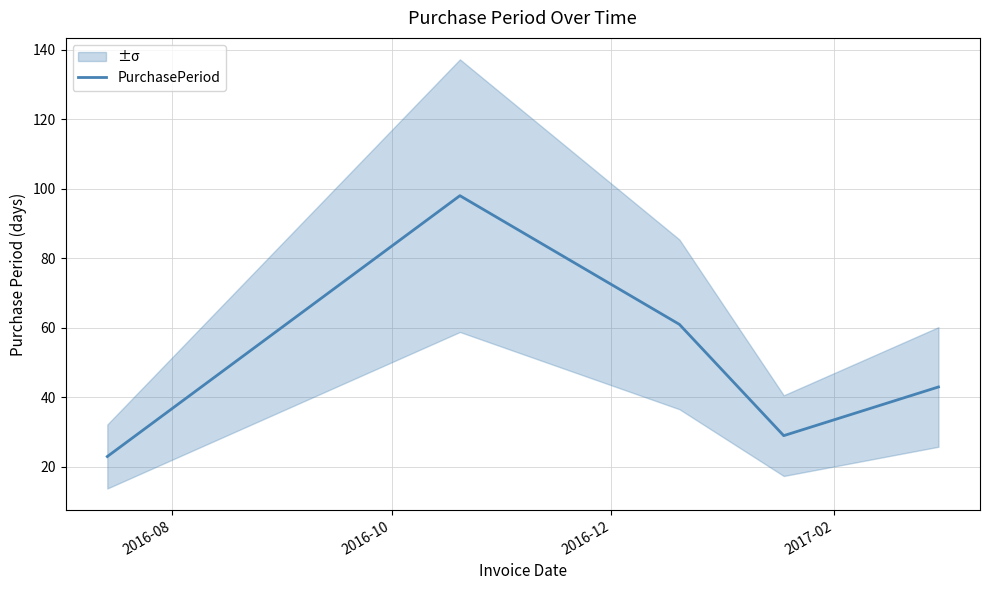

What is the maximum value for PurchasePeriod?

98